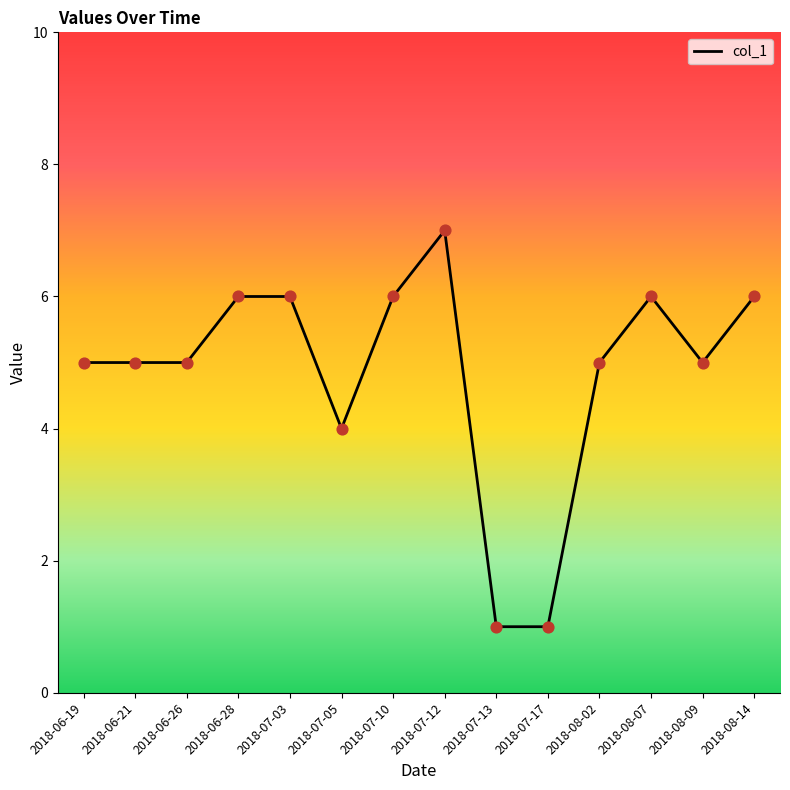

What is the change in value from 2018-07-12 to 2018-08-07?

-1